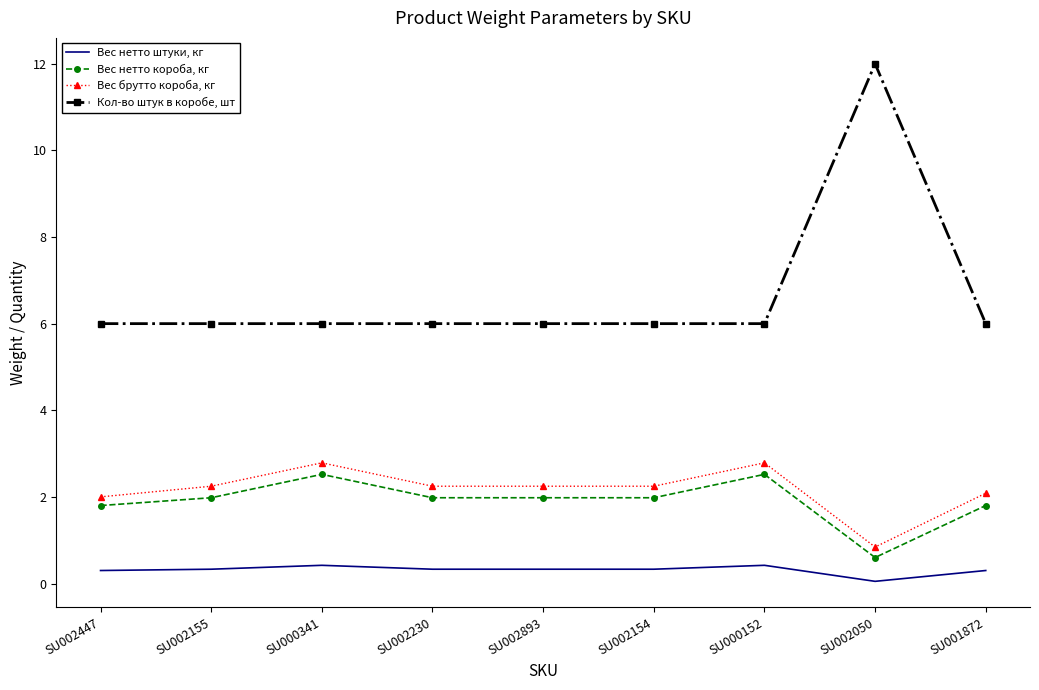

Where is Вес брутто короба, кг nearest to the value 1?

SU002050